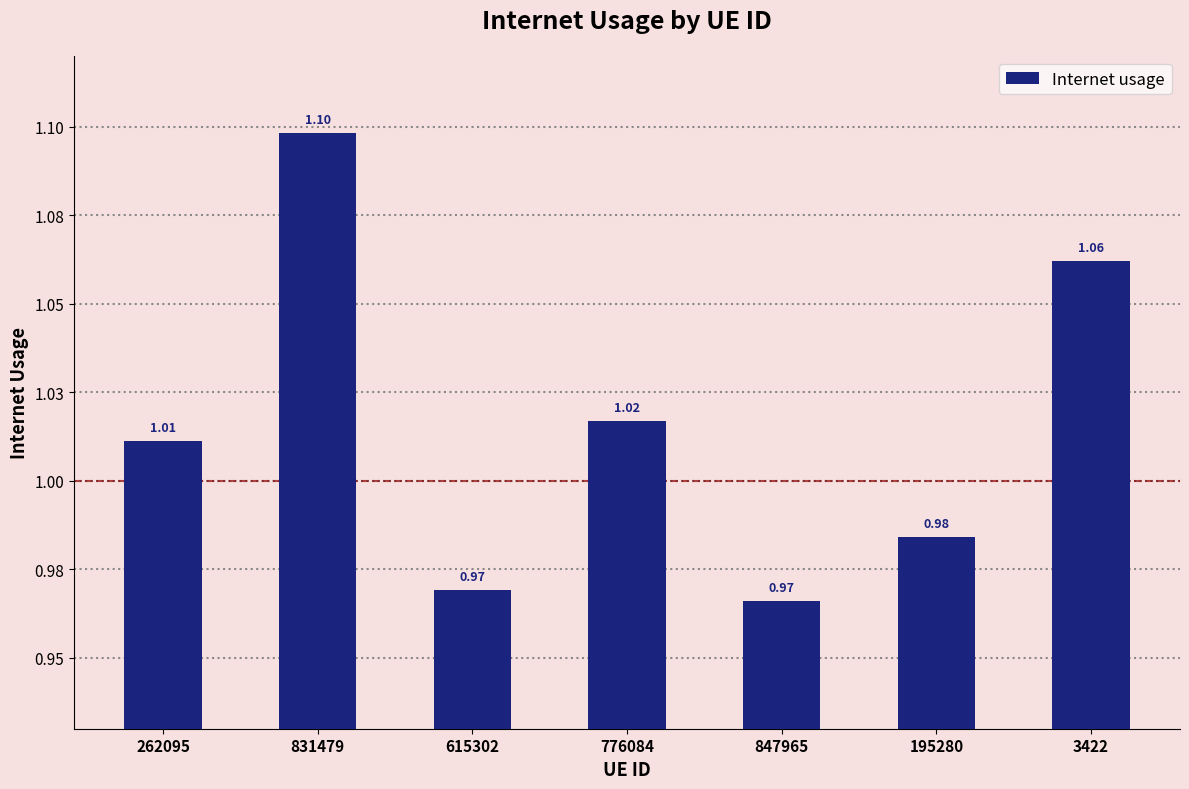

True or false: the data shows 1.0 at 195280.

True